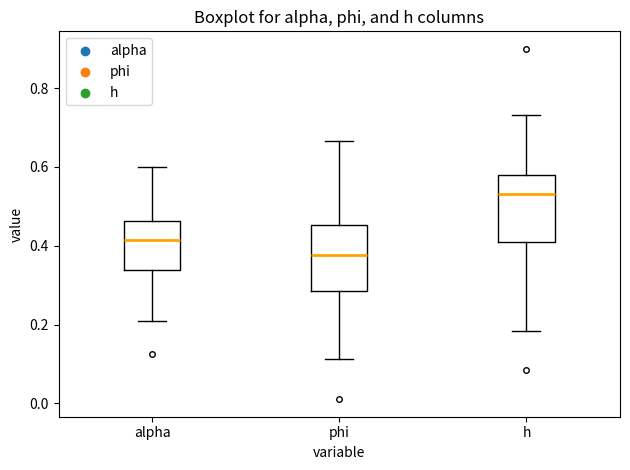

Which box has the lowest median line?

phi